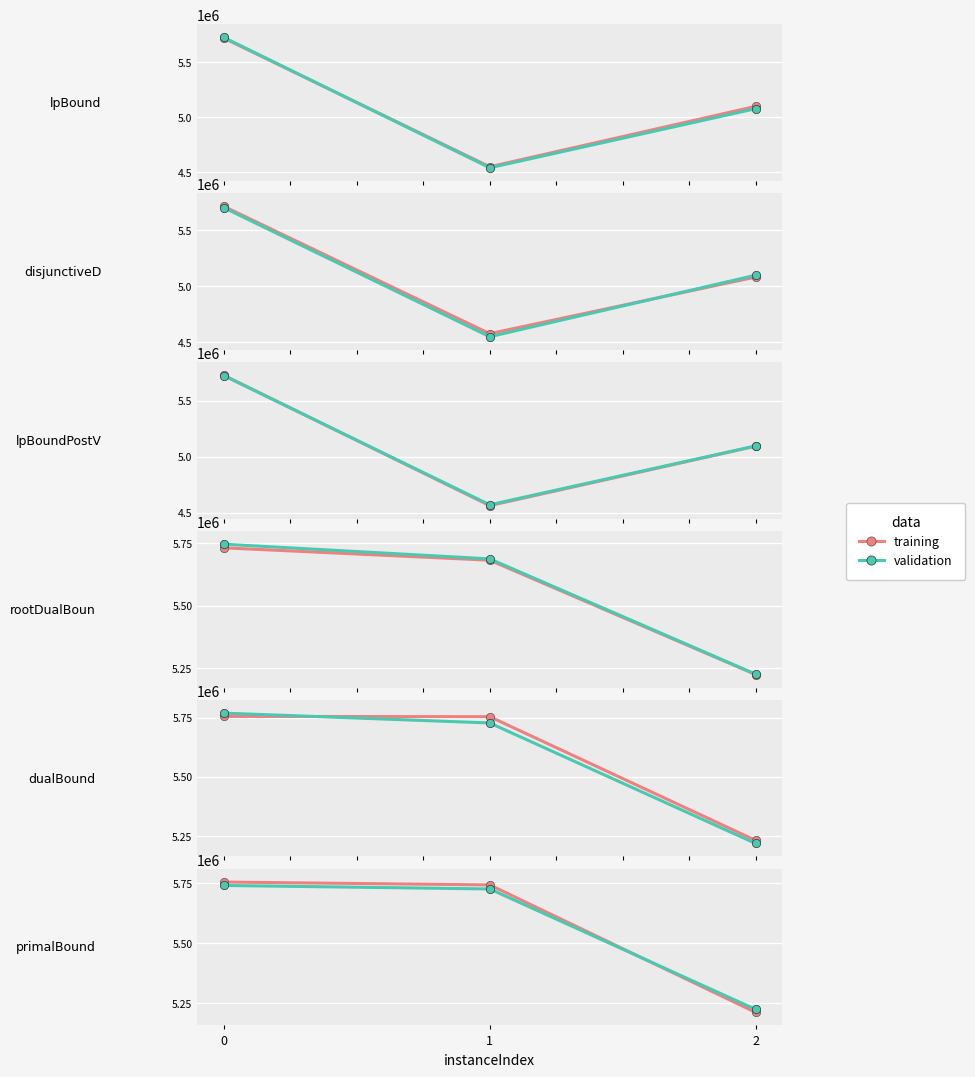

The training series shows 8694931.1 at 2. True or false?

False